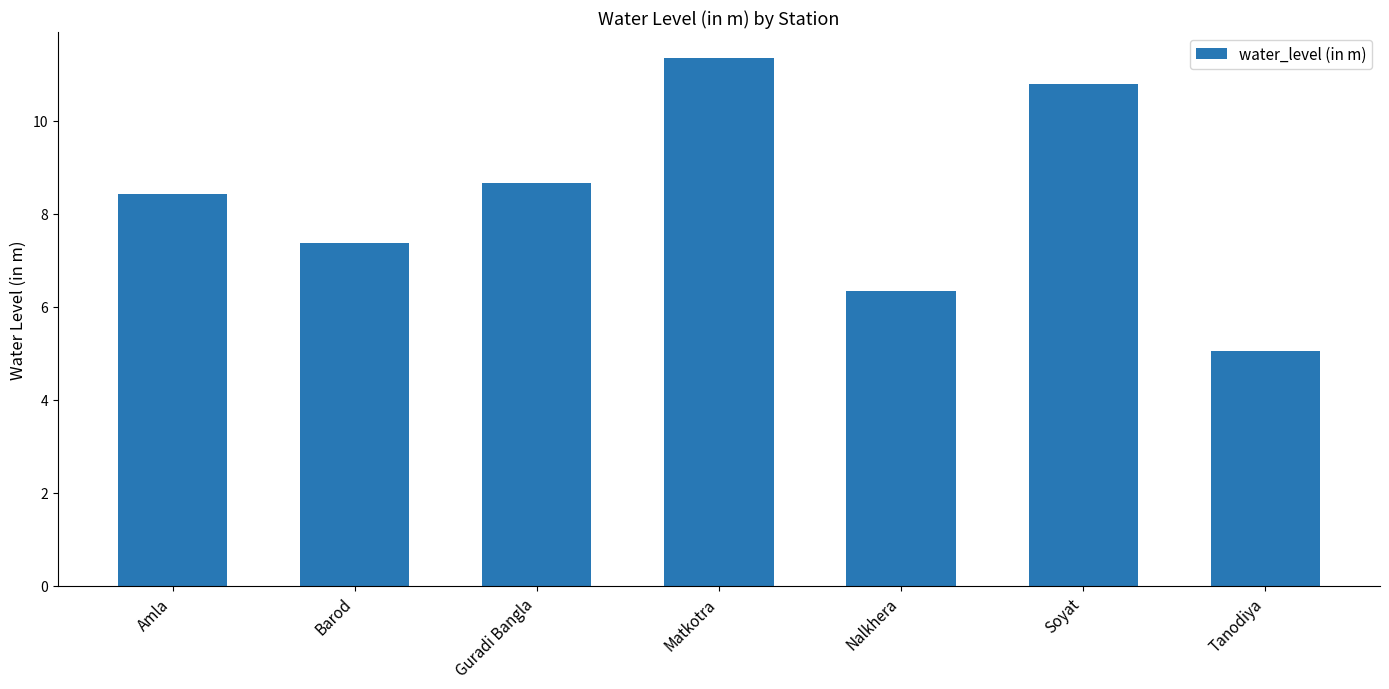

What is the label of the 6th bar from the left?

Soyat